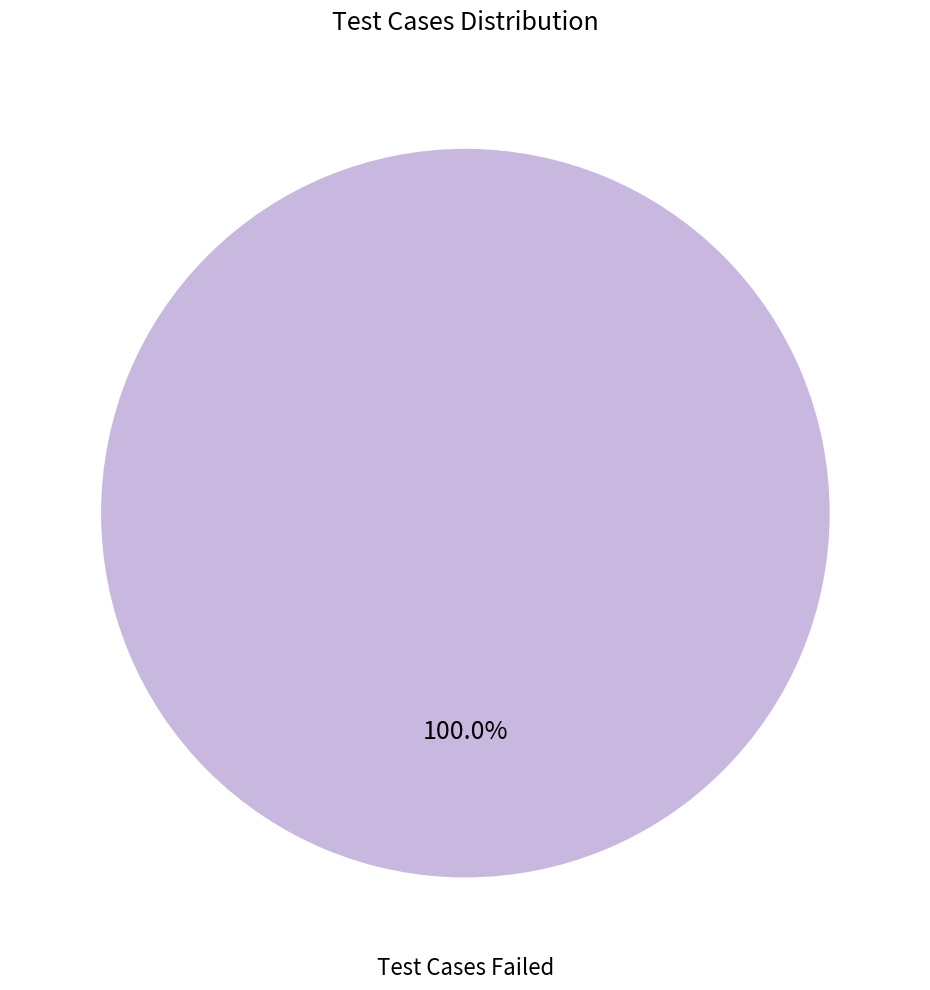

Does any single category account for the majority?

Yes